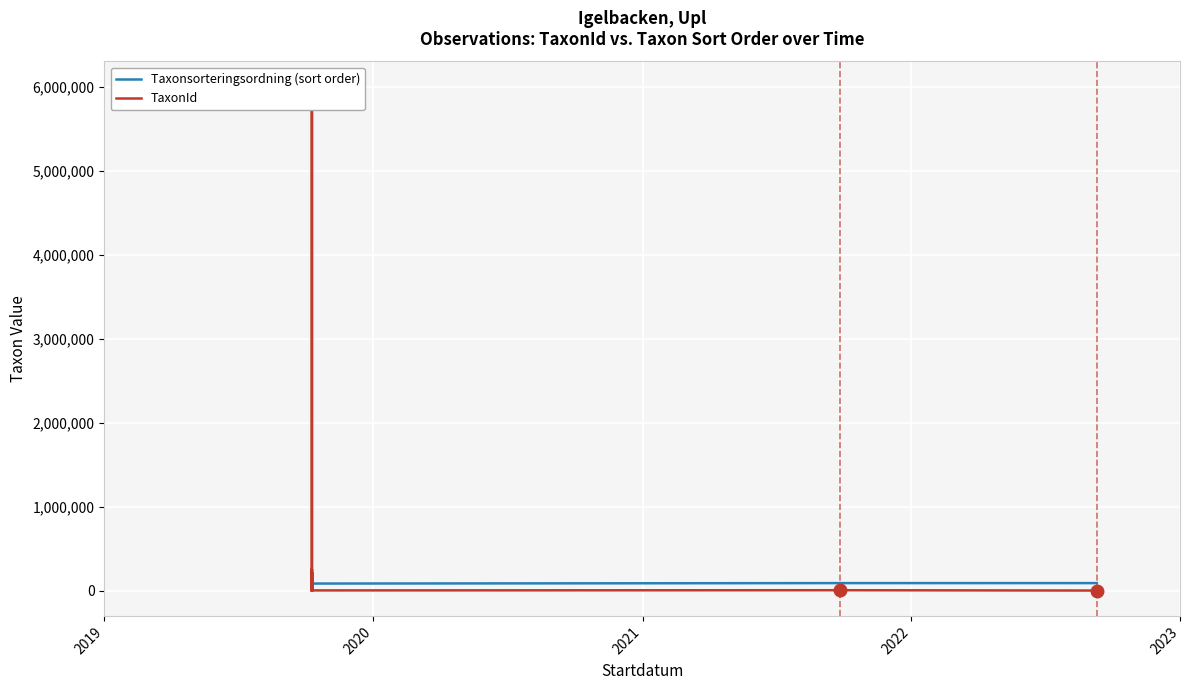

How many interior local valleys does the TaxonId series have?

6